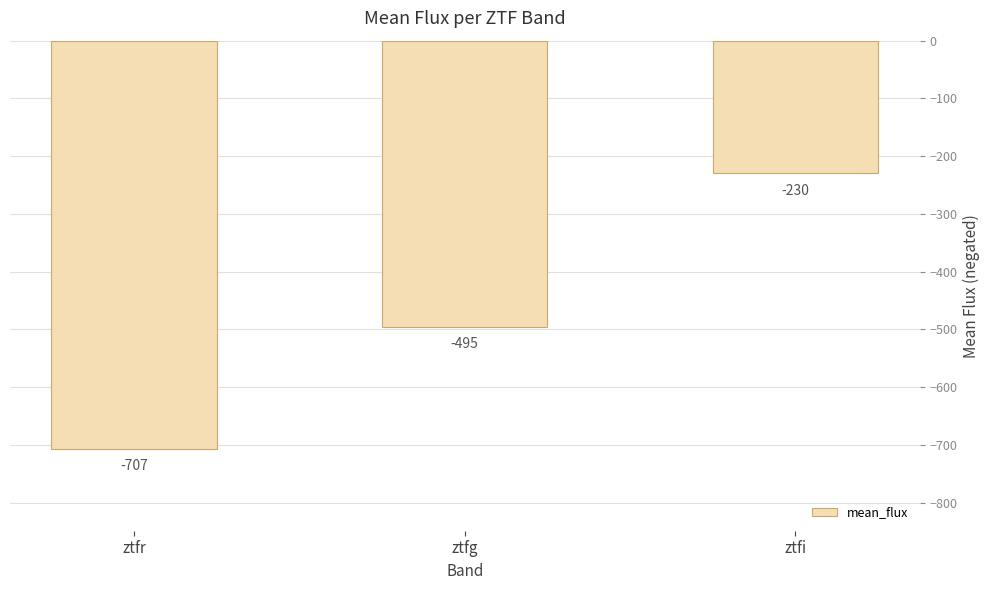

List the labels in order of value, largest first.

ztfi, ztfg, ztfr